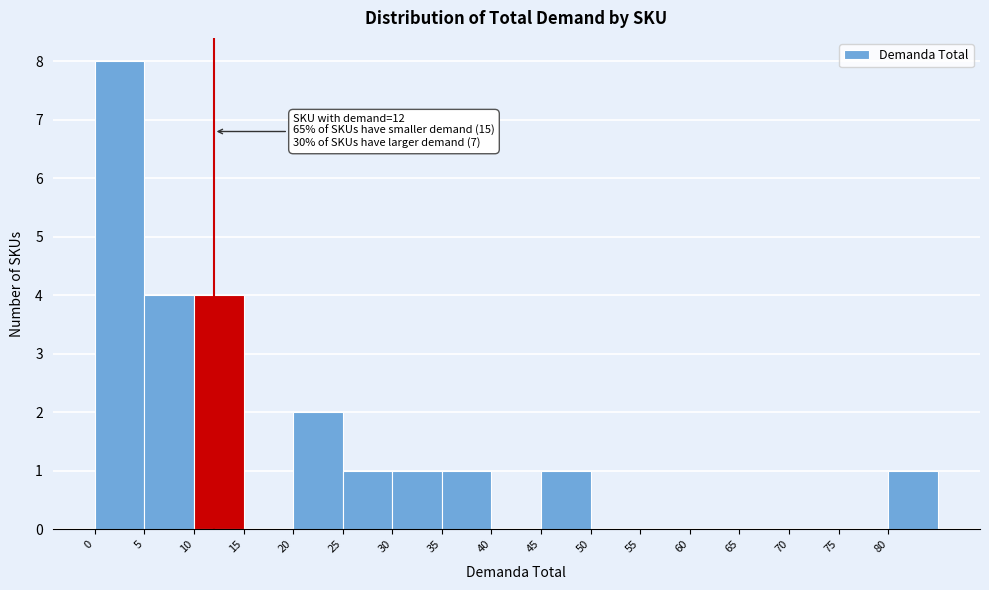

Which range on the x-axis has the tallest bar?

0 to 5